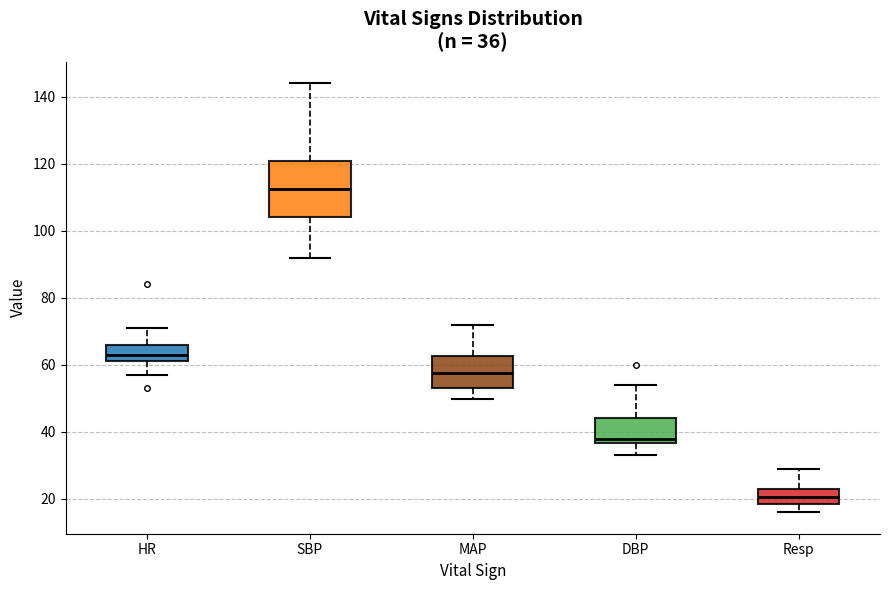

Which box has the lowest median line?

Resp